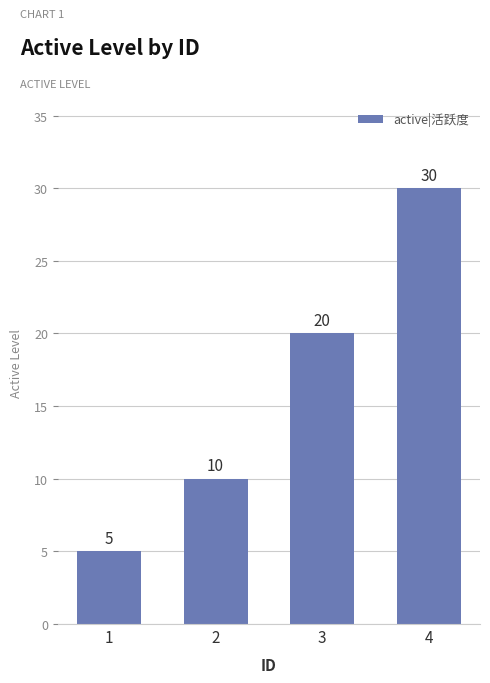

What is the greatest value displayed?

30